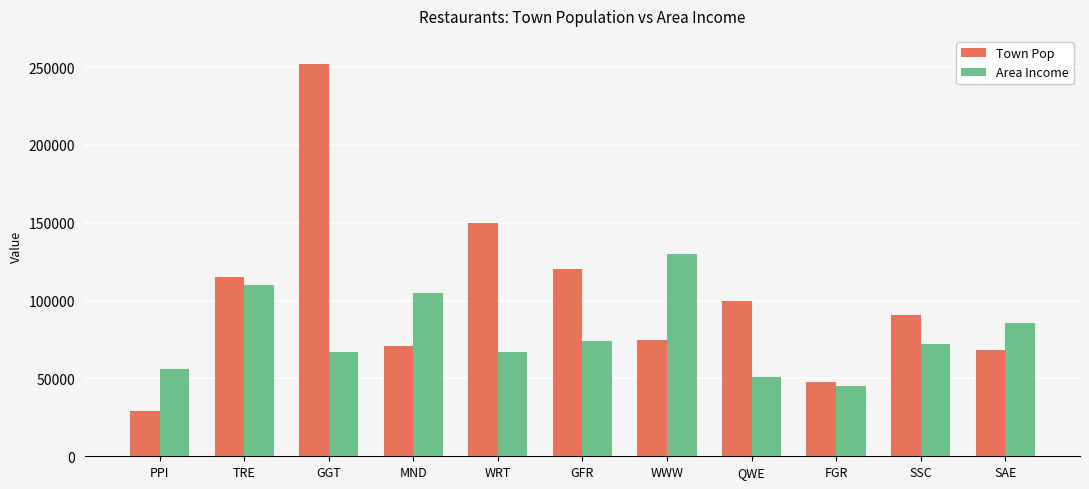

What is the value of the Area Income bar at the 11th from the left?

85600